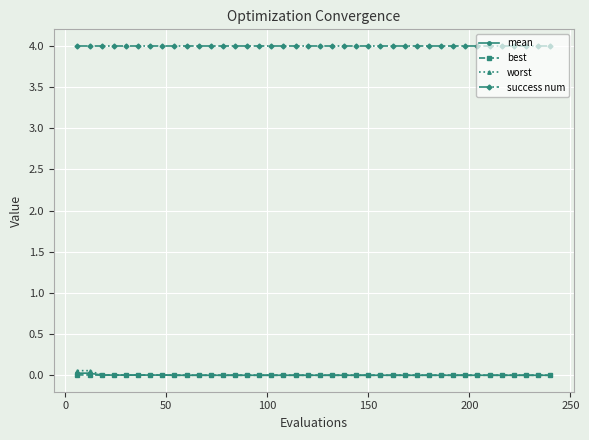

What is the lowest value of the success num series?

4.0